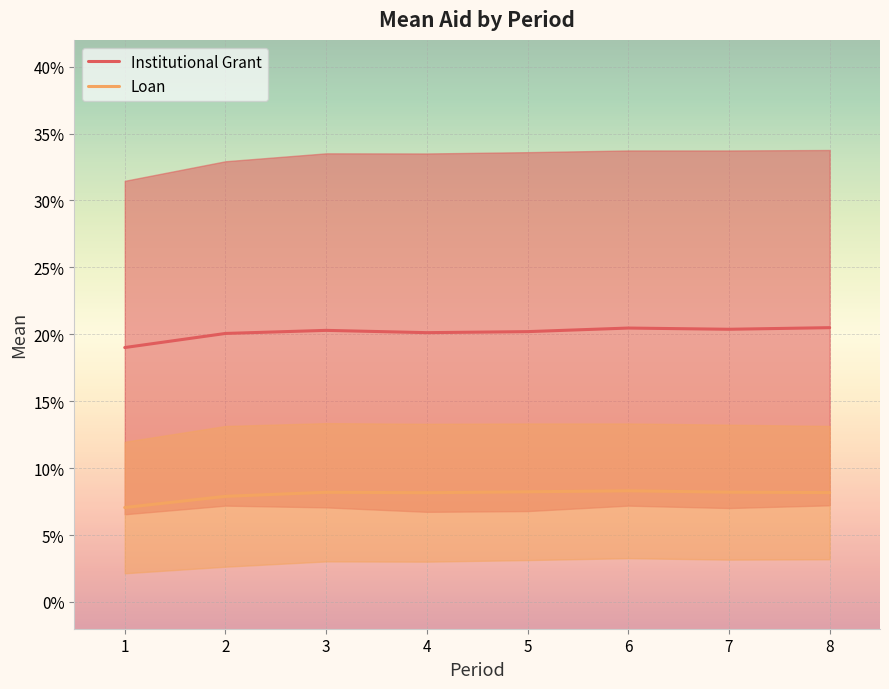

What is the minimum value for Institutional Grant?

0.2